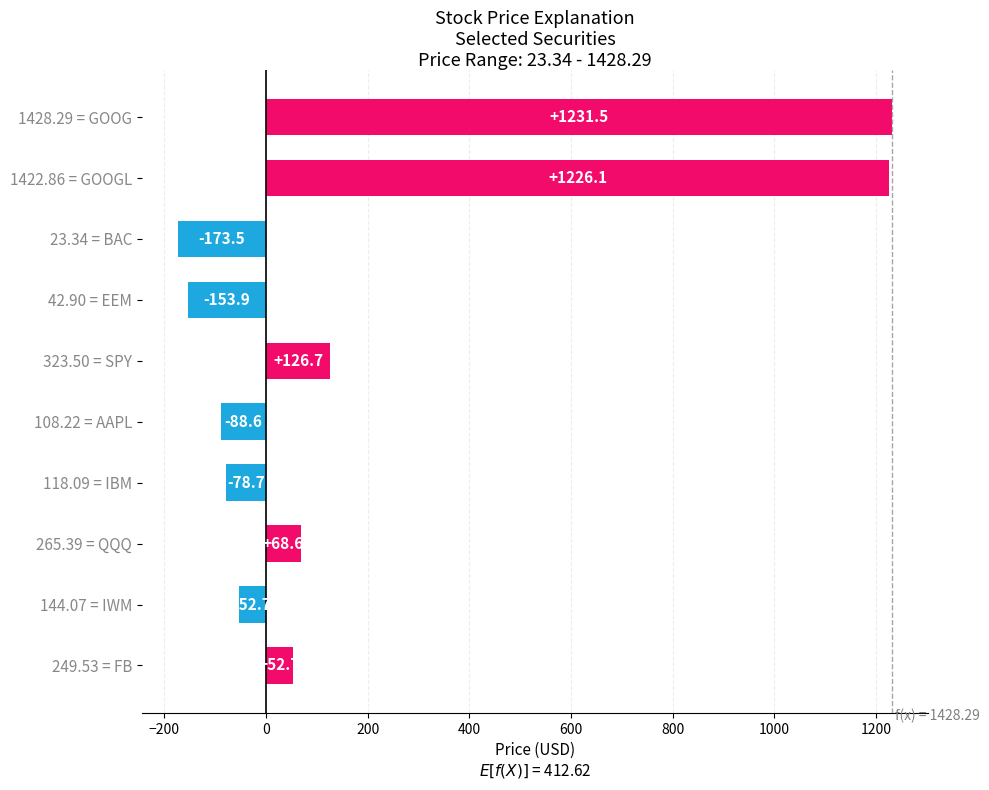

Rank the categories by value from lowest to highest.

23.34 = BAC, 42.90 = EEM, 108.22 = AAPL, 118.09 = IBM, 144.07 = IWM, 249.53 = FB, 265.39 = QQQ, 323.50 = SPY, 1422.86 = GOOGL, 1428.29 = GOOG